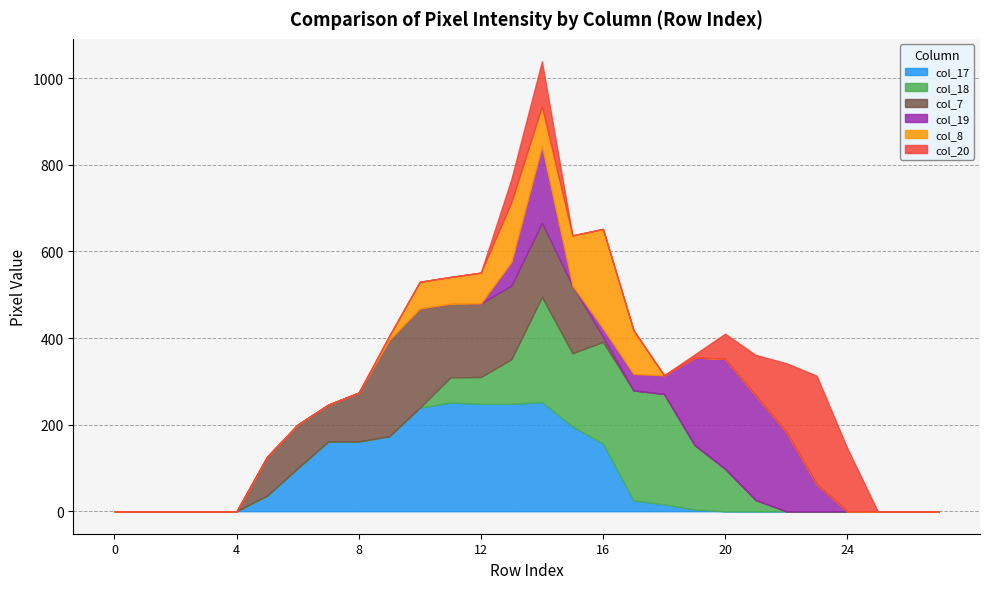

How many series are shown in this chart?

6